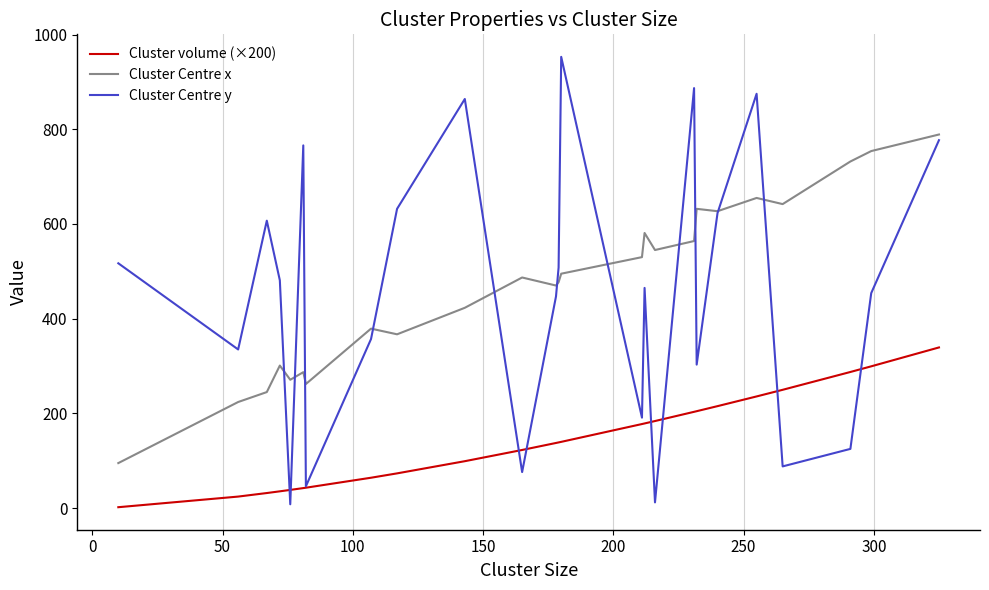

Which series has the largest range (max minus min)?

Cluster Centre y